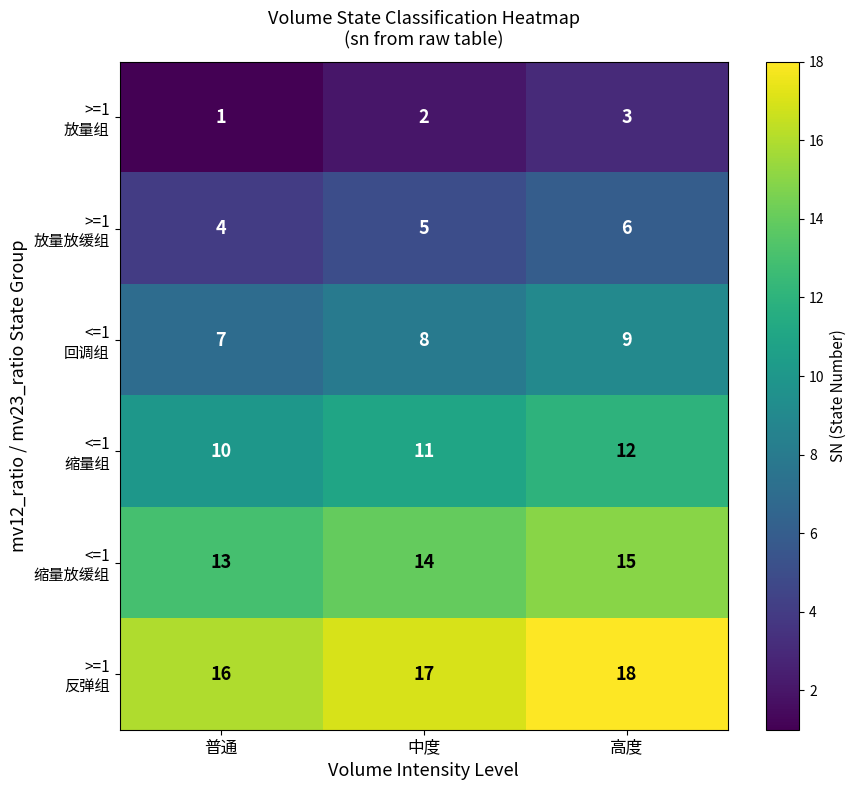

What is the total value across all series at 中度?

57